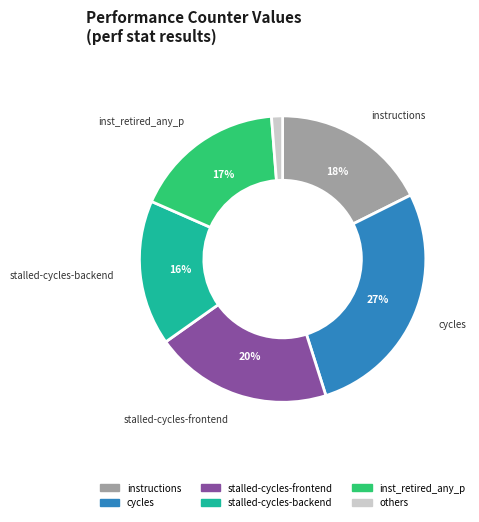

Is there a majority slice in this chart?

No